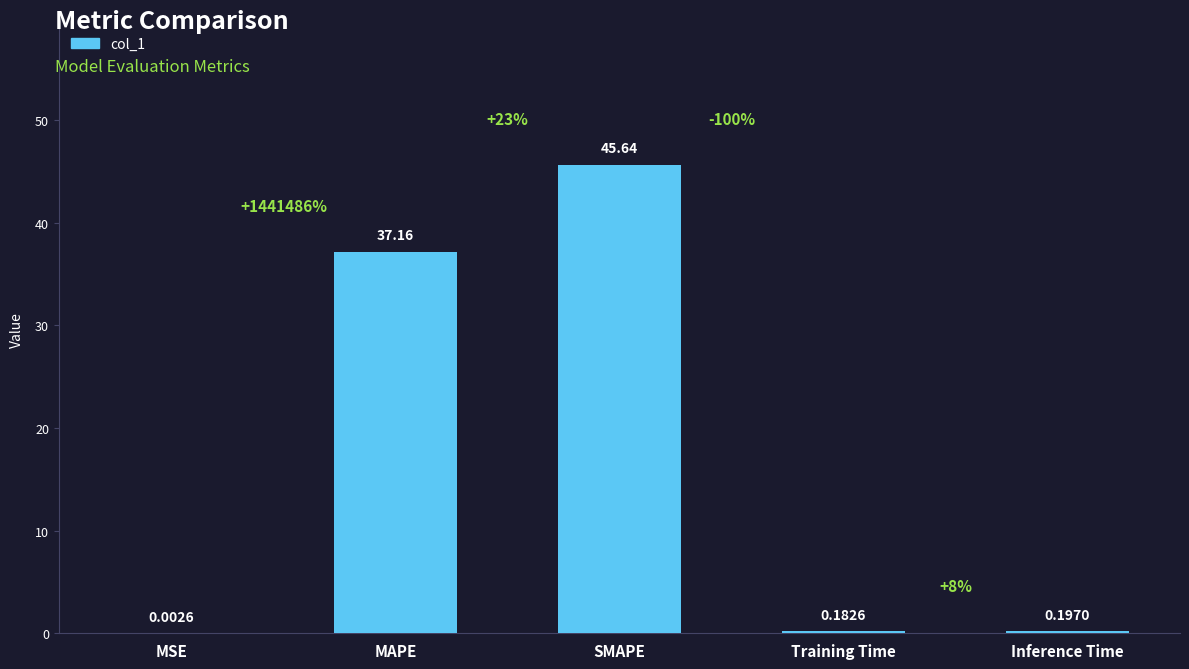

At which label is the value closest to 22?

MAPE